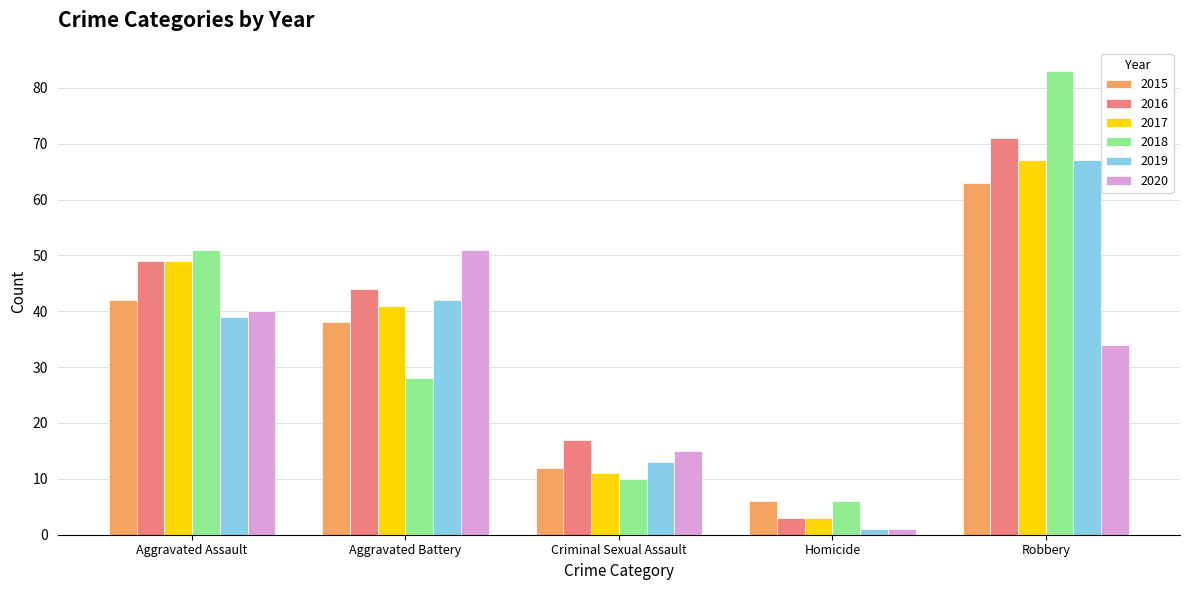

What is the difference between the 2017 values at Aggravated Battery and Criminal Sexual Assault?

30